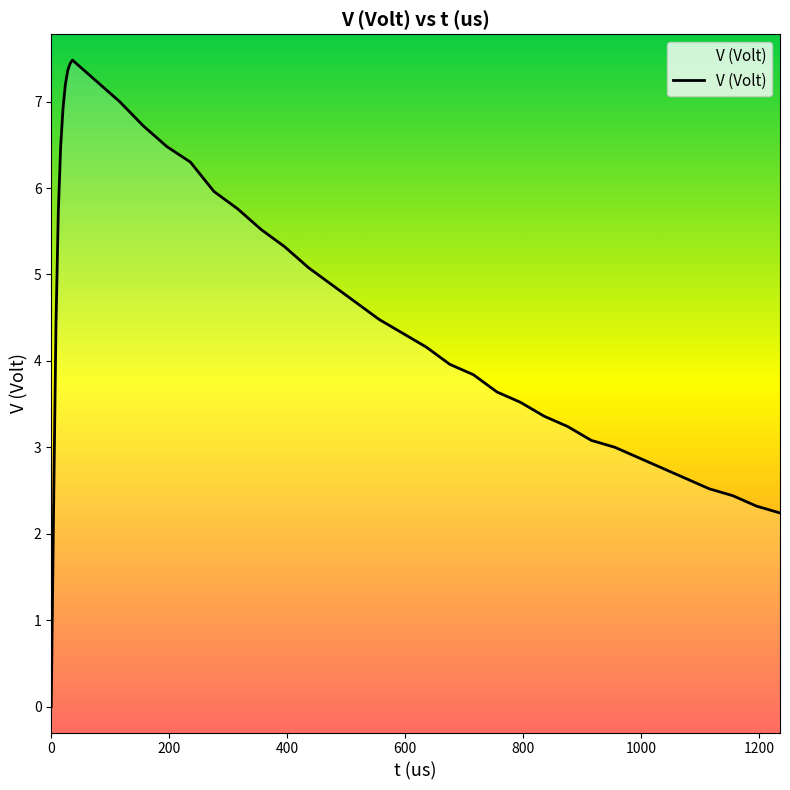

True or false: the data shows 5.8 at 316.

True